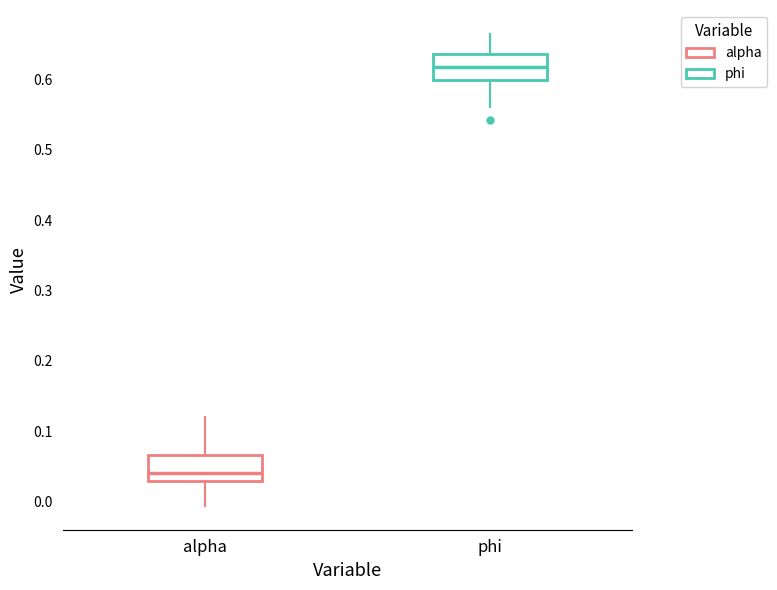

Which box has the highest median line?

phi